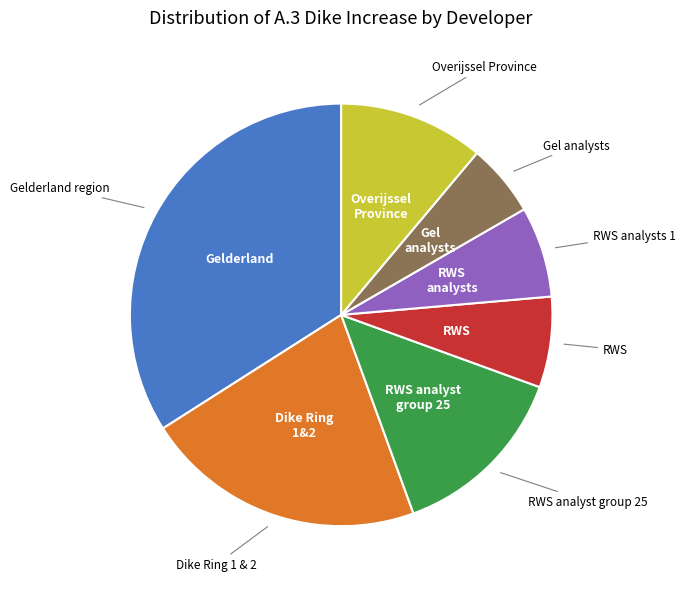

Does any single category account for the majority?

No